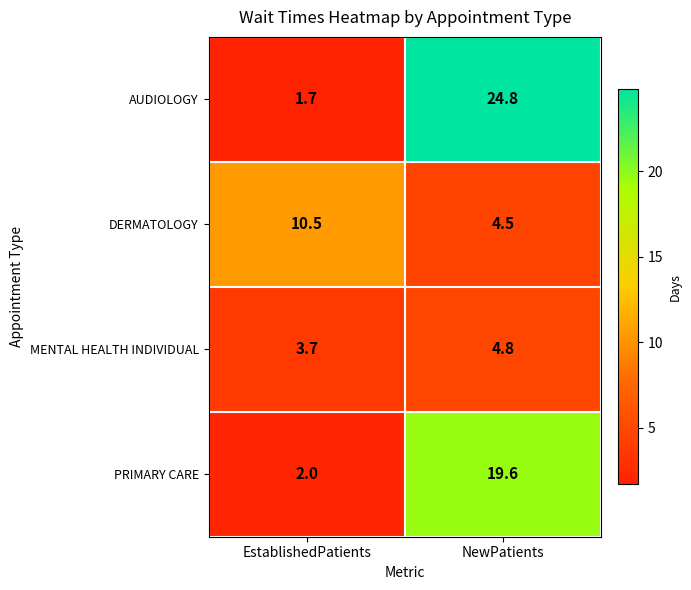

Reading left to right, list all the values displayed in this chart.

AUDIOLOGY: EstablishedPatients=1.7	NewPatients=24.8
DERMATOLOGY: EstablishedPatients=10.5	NewPatients=4.5
MENTAL HEALTH INDIVIDUAL: EstablishedPatients=3.7	NewPatients=4.8
PRIMARY CARE: EstablishedPatients=2.0	NewPatients=19.6